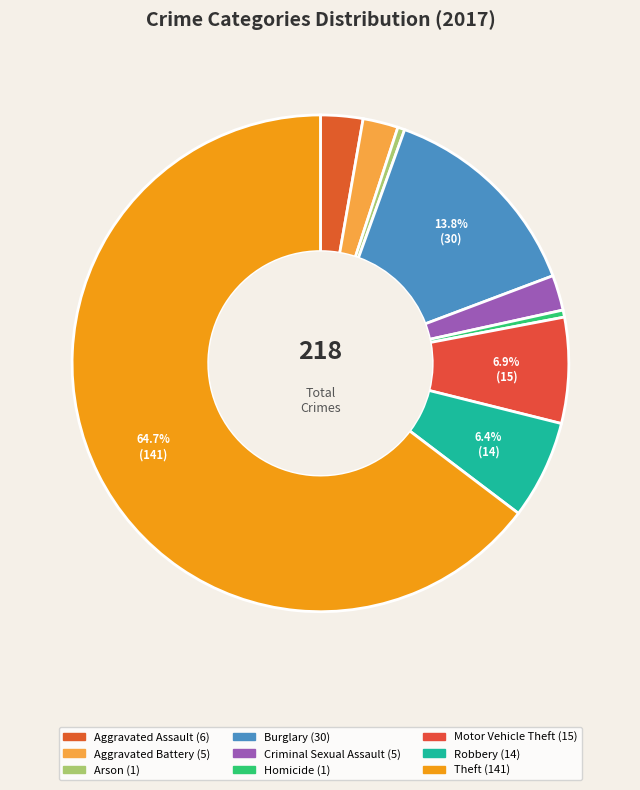

How many segments does this pie chart have?

9